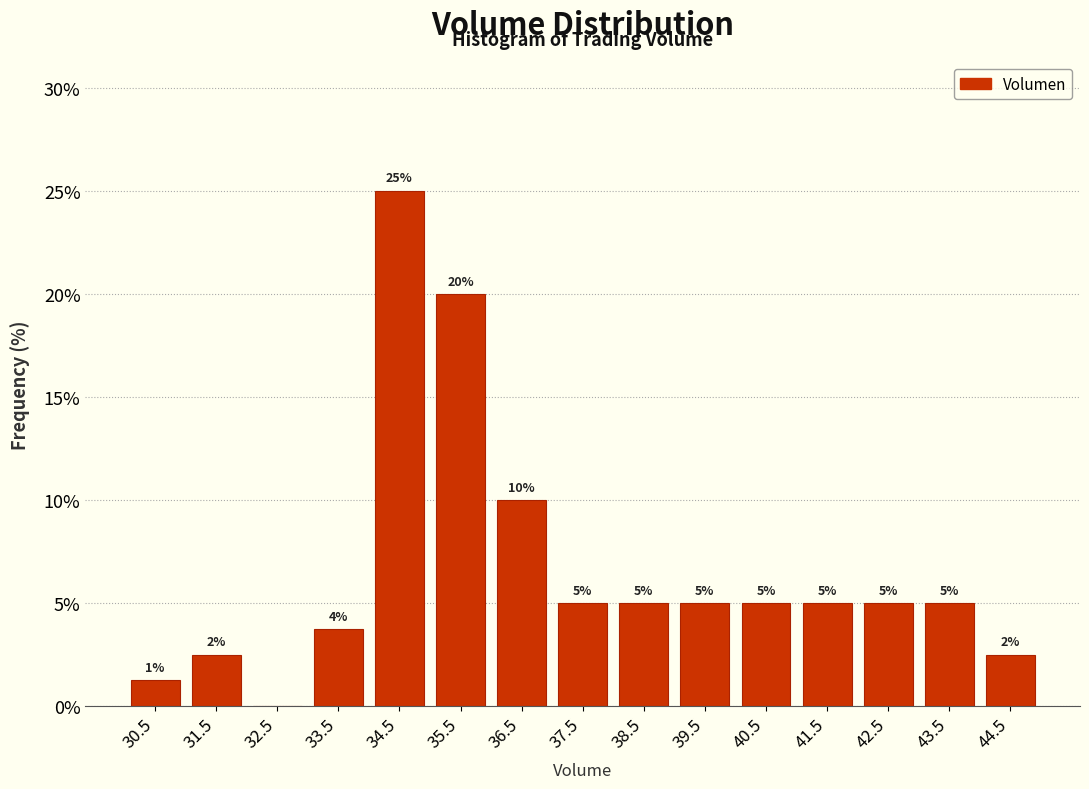

Which range on the x-axis has the tallest bar?

34 to 35